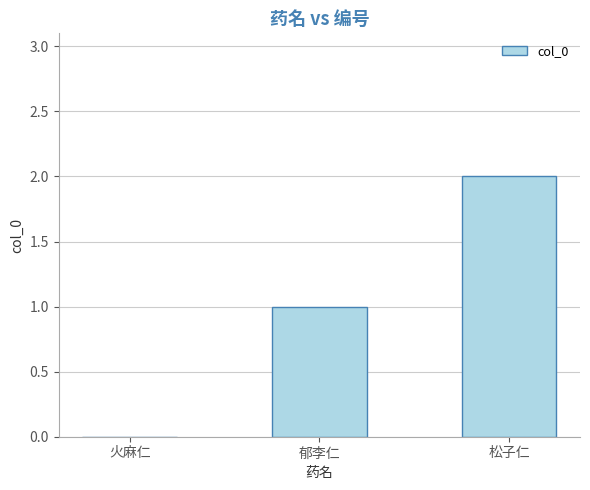

What is the change in value from 火麻仁 to 松子仁?

+2